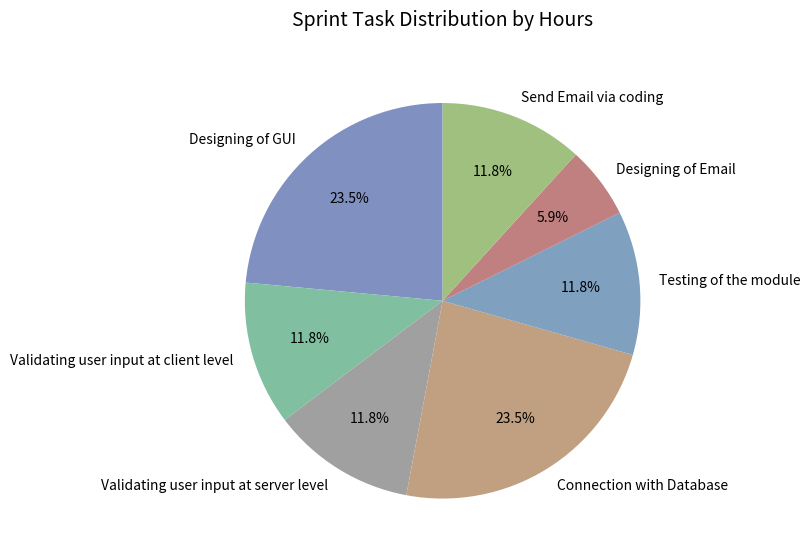

How much of the chart is everything except Validating user input at server level?

88.2%